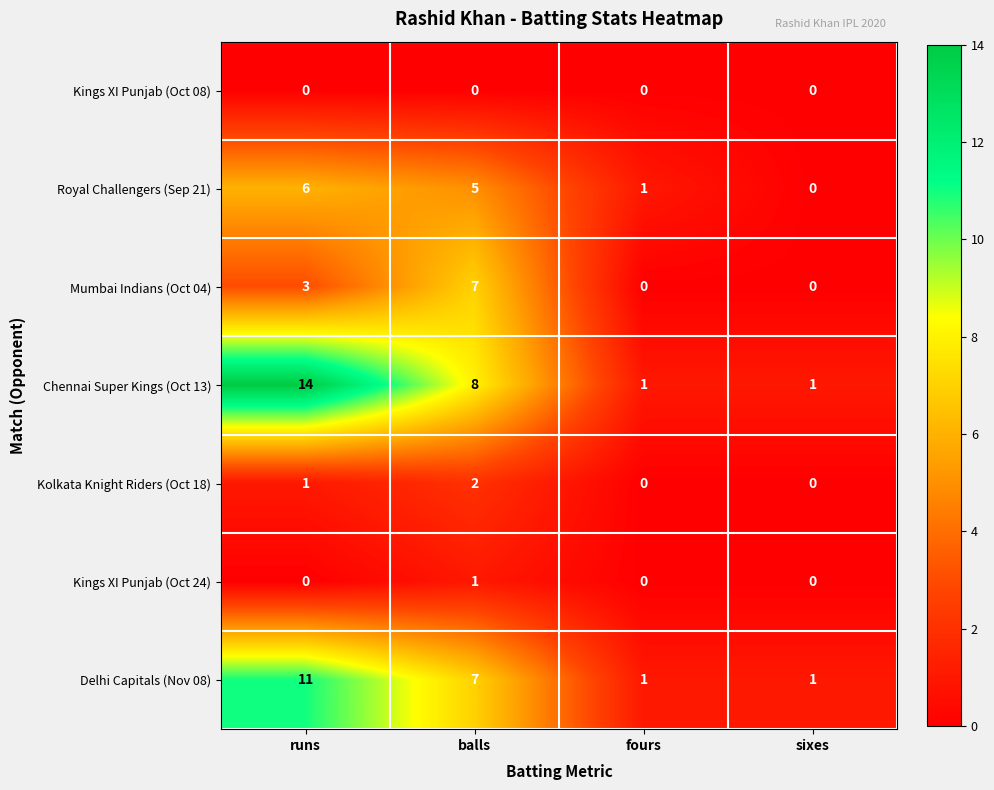

What is the spread (max minus min) of values at sixes?

1